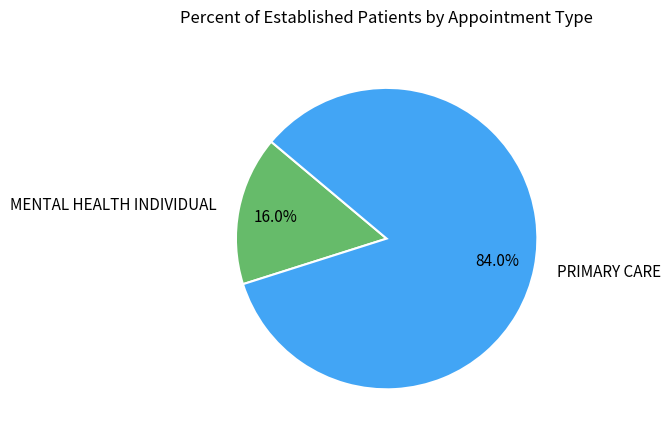

What is the smallest slice in the pie chart?

MENTAL HEALTH INDIVIDUAL